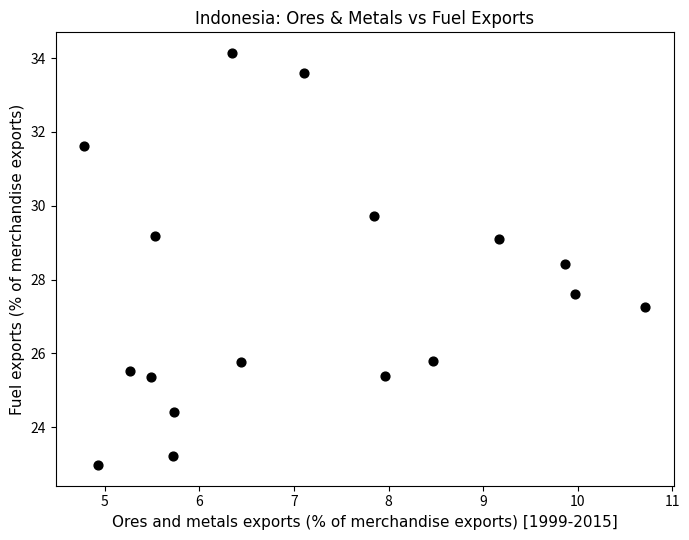

List the coordinates of all points as (X, Y) pairs, reading left to right.

(4.8, 31.6)  (4.9, 23.0)  (5.3, 25.5)  (5.5, 25.4)  (5.5, 29.2)  (5.7, 23.2)  (5.7, 24.4)  (6.3, 34.1)  (6.4, 25.8)  (7.1, 33.6)  (7.8, 29.7)  (8.0, 25.4)  (8.5, 25.8)  (9.2, 29.1)  (9.9, 28.4)  (10.0, 27.6)  (10.7, 27.2)